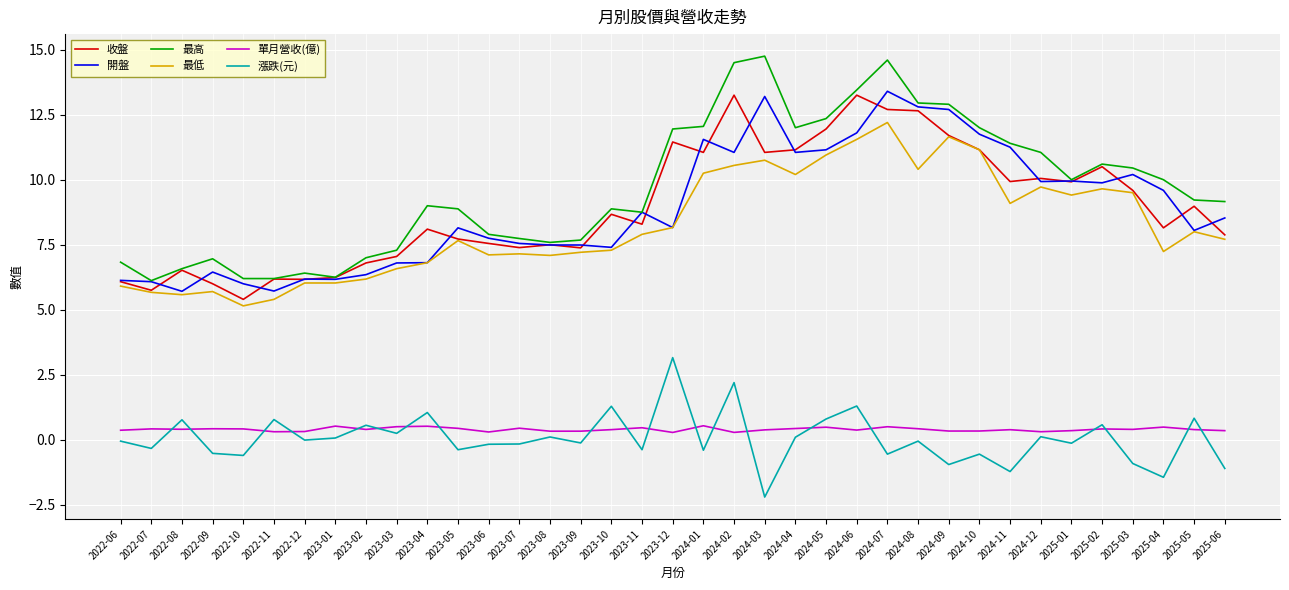

What position from the right is 2023-06?

25